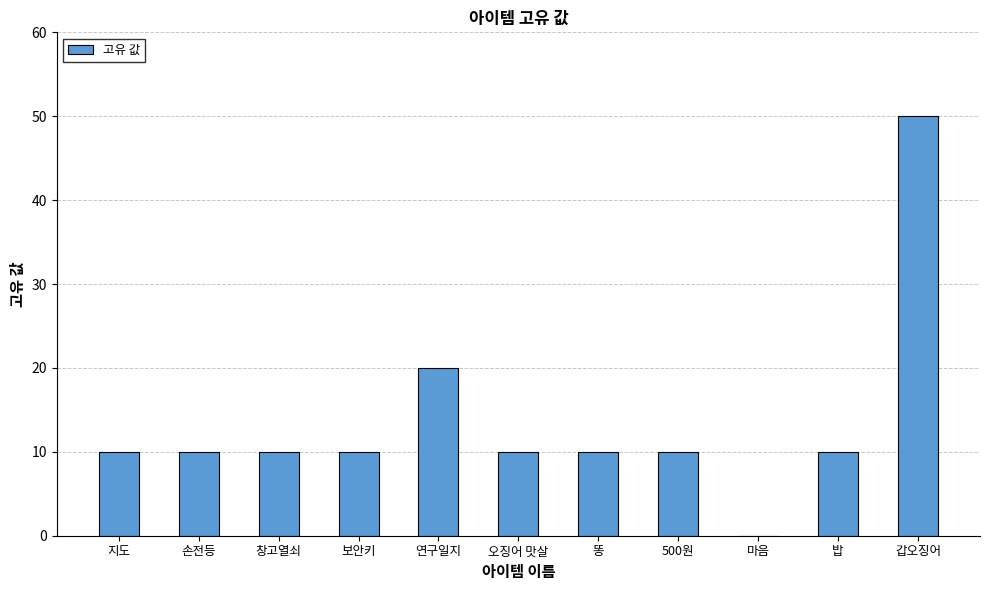

How many positive values are there?

10